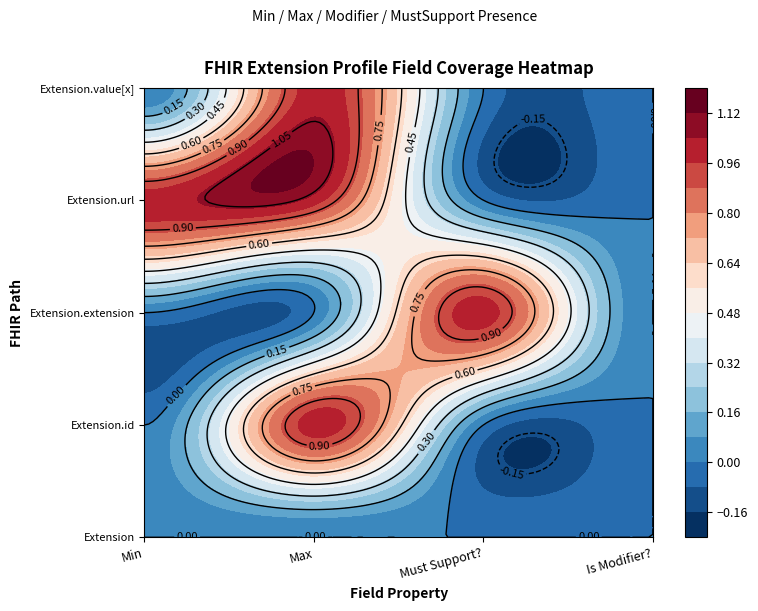

Is the value of Extension.value[x] at 3 greater than the value of Extension.url at 3?

Yes